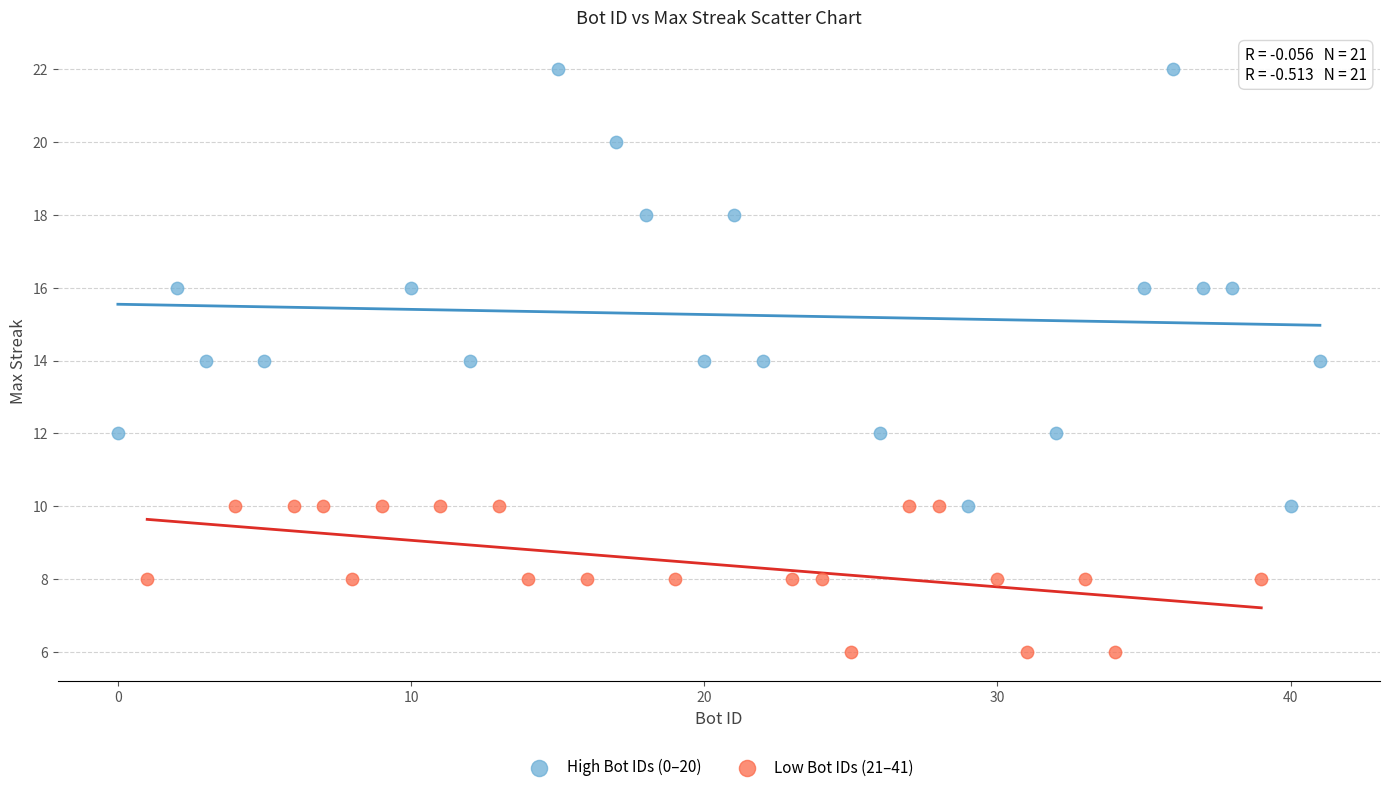

Which series contains the highest Y value?

High Bot IDs (0–20)